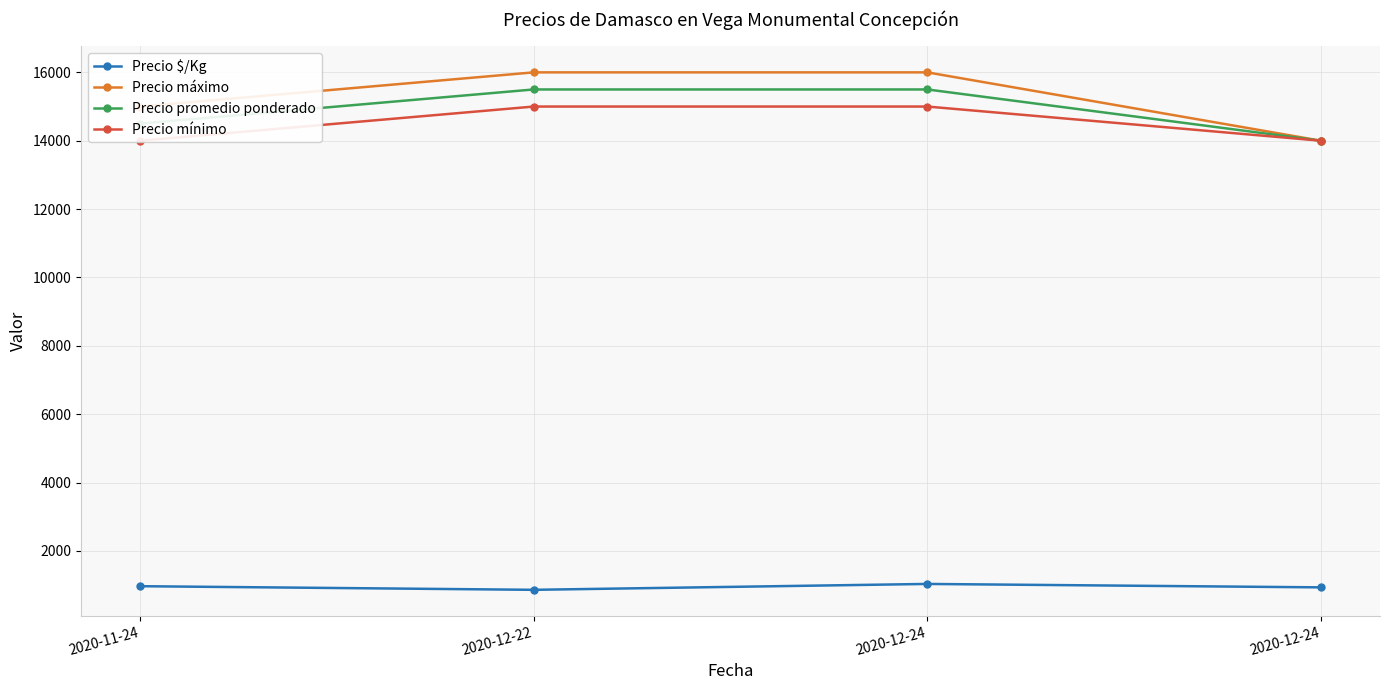

Is it true that Precio $/Kg equals 933 at 2020-12-24?

True